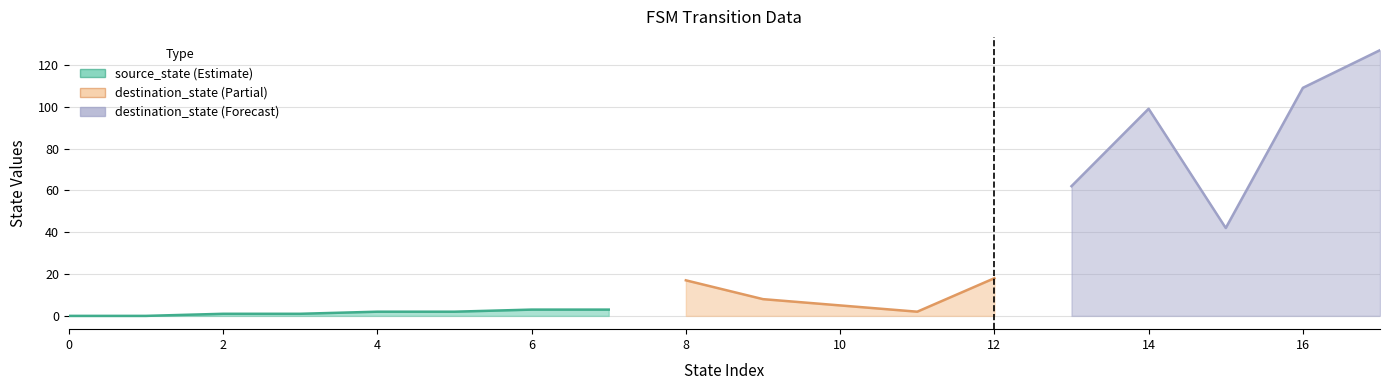

Which series has the widest spread of values?

destination_state